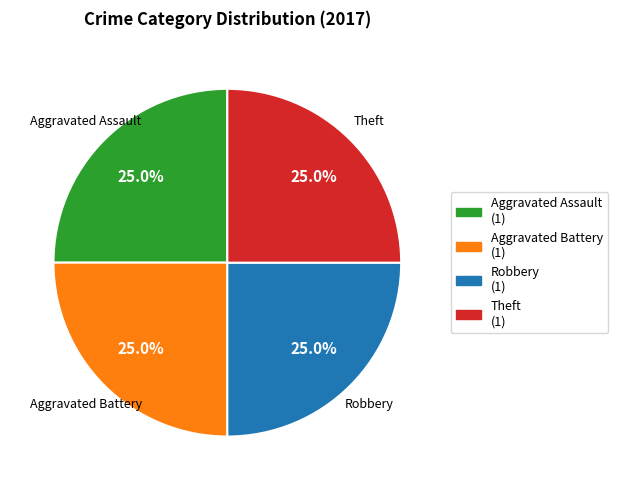

Does any single category account for the majority?

No